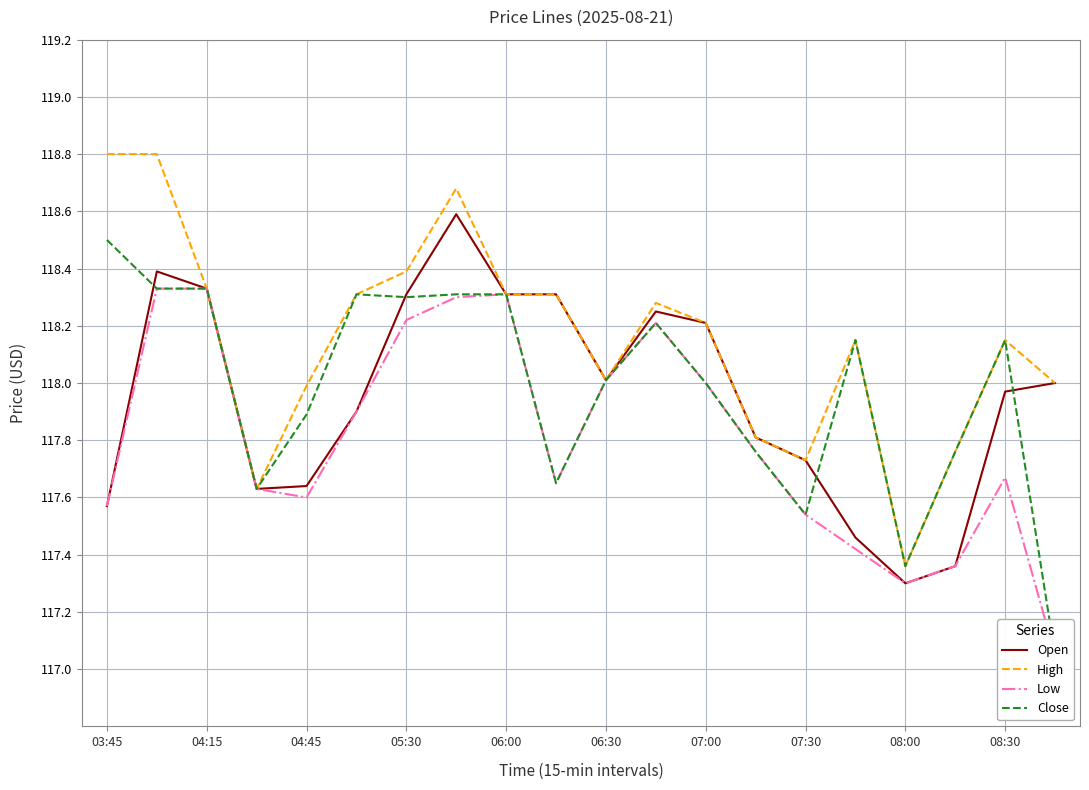

Is it true that High equals 197.8 at 04:45?

False